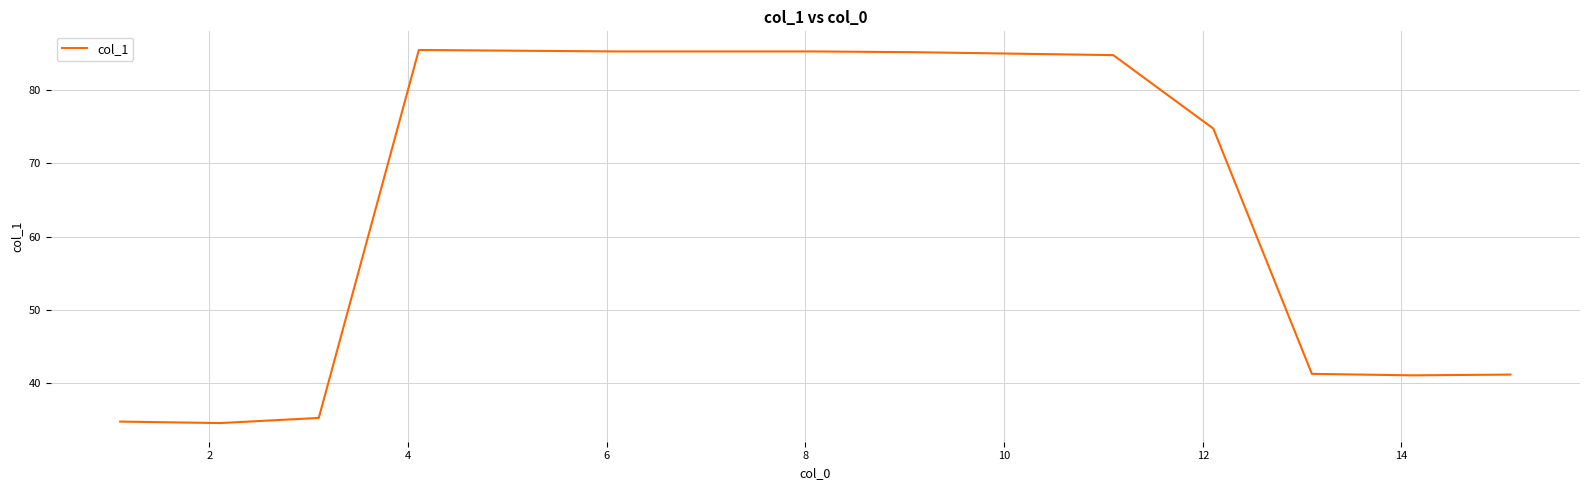

What is the difference between the maximum and minimum values?

50.8